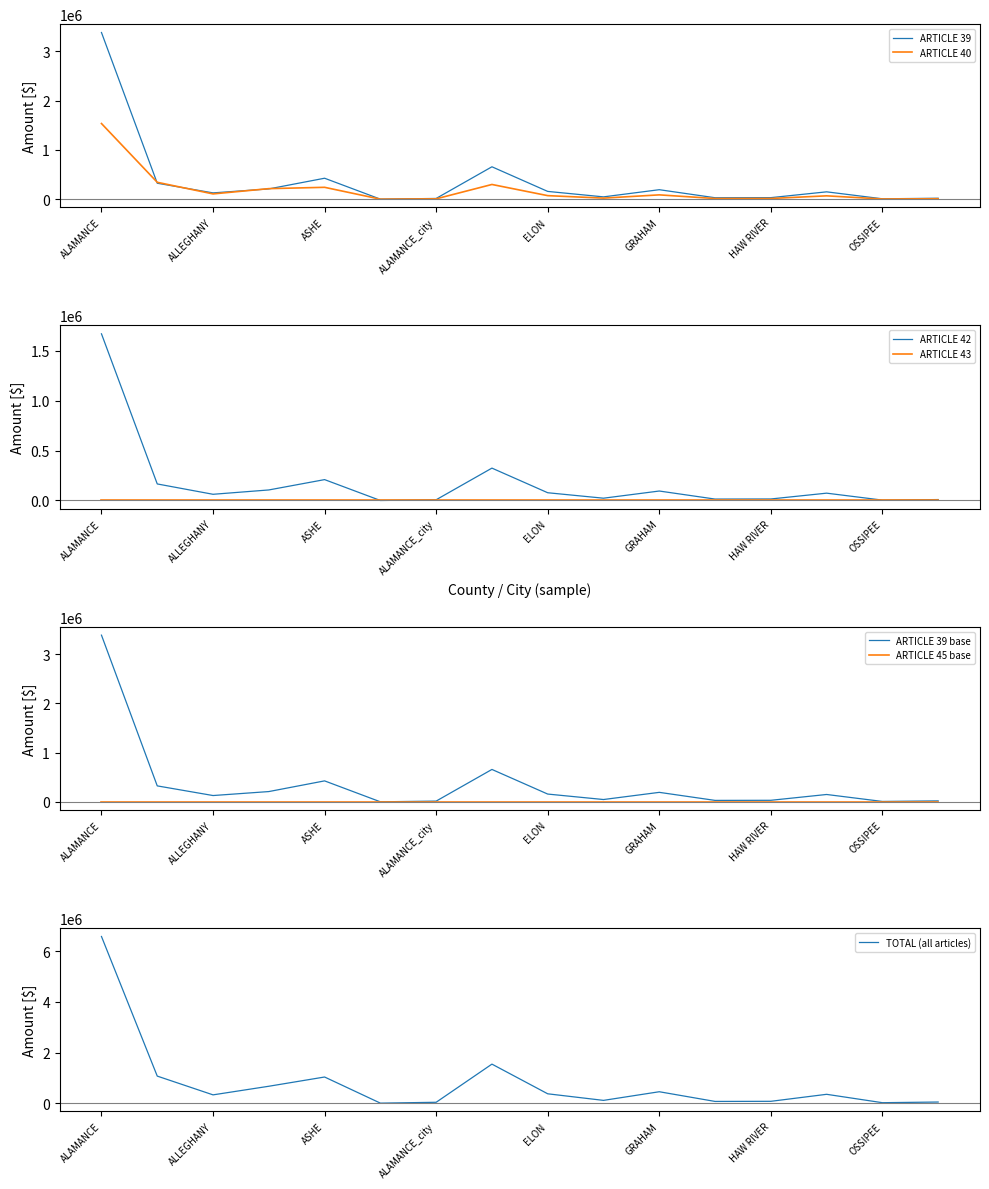

Reading left to right, list all the values displayed in this chart.

ARTICLE 39: ALAMANCE=3385615.0	ALEXANDER=323564.0	ALLEGHANY=127429.7	ANSON=208162.0	ASHE=425218.5	AVERY=0.0	ALAMANCE_city=14442.0	BURLINGTON=657624.9	ELON=157407.4	GIBSONVILLE=46474.0	GRAHAM=192167.2	GREEN LEVEL=28760.8	HAW RIVER=30711.2	MEBANE=148791.4	OSSIPEE=7468.0	SWEPSONVILLE=18626.6
ARTICLE 40: ALAMANCE=1536351.5	ALEXANDER=342404.7	ALLEGHANY=106688.1	ANSON=213705.8	ASHE=240651.3	AVERY=0.0	ALAMANCE_city=6553.6	BURLINGTON=298422.3	ELON=71429.6	GIBSONVILLE=21089.3	GRAHAM=87203.2	GREEN LEVEL=13051.3	HAW RIVER=13936.4	MEBANE=67519.7	OSSIPEE=3388.9	SWEPSONVILLE=8452.5
ARTICLE 42: ALAMANCE=1668867.1	ALEXANDER=165682.4	ALLEGHANY=62060.3	ANSON=105517.6	ASHE=208980.0	AVERY=0.0	ALAMANCE_city=7118.9	BURLINGTON=324162.2	ELON=77590.6	GIBSONVILLE=22908.4	GRAHAM=94724.7	GREEN LEVEL=14177.0	HAW RIVER=15138.5	MEBANE=73343.5	OSSIPEE=3681.2	SWEPSONVILLE=9181.6
TOTAL: ALAMANCE=6590957.2	ALEXANDER=1069530.8	ALLEGHANY=327313.7	ANSON=667784.6	ASHE=1033410.9	AVERY=0.0	ALAMANCE_city=33887.9	BURLINGTON=1543101.8	ELON=369352.9	GIBSONVILLE=109050.2	GRAHAM=450915.9	GREEN LEVEL=67486.6	HAW RIVER=72063.3	MEBANE=349135.5	OSSIPEE=17523.5	SWEPSONVILLE=43707.0